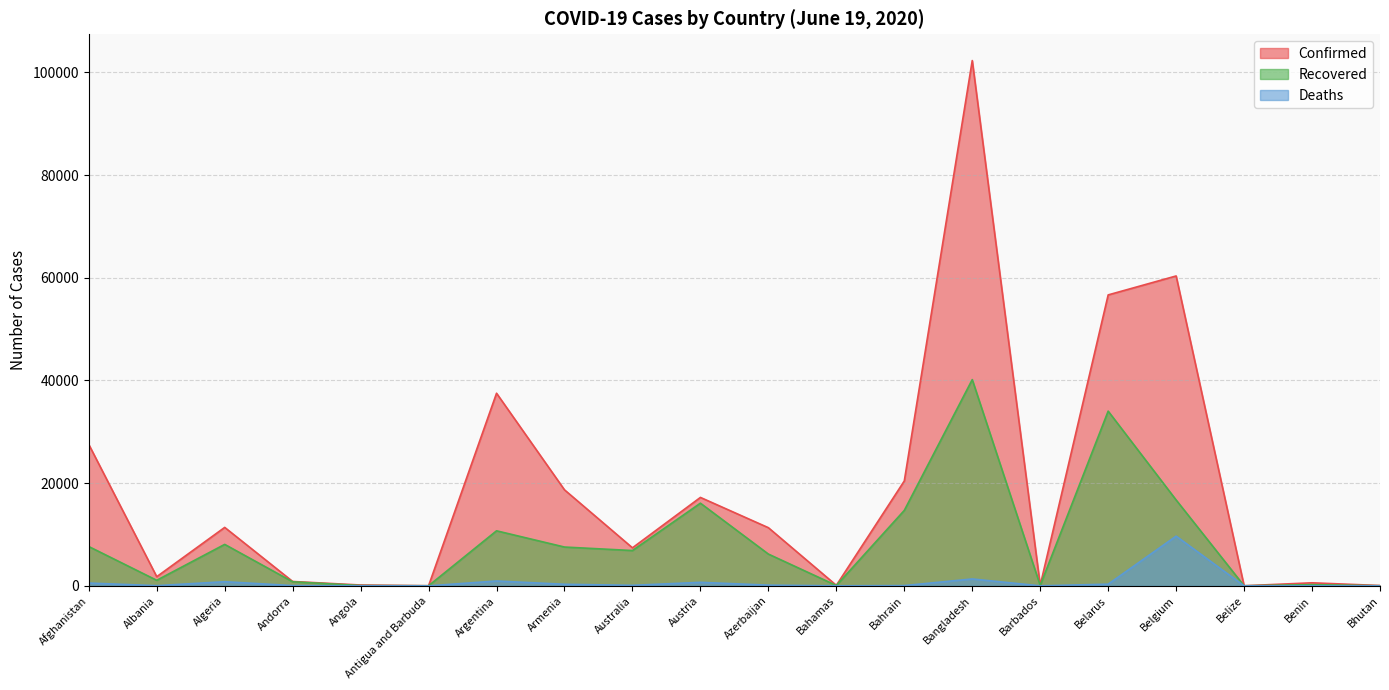

List the series in order of their peak value, lowest first.

Deaths, Recovered, Confirmed